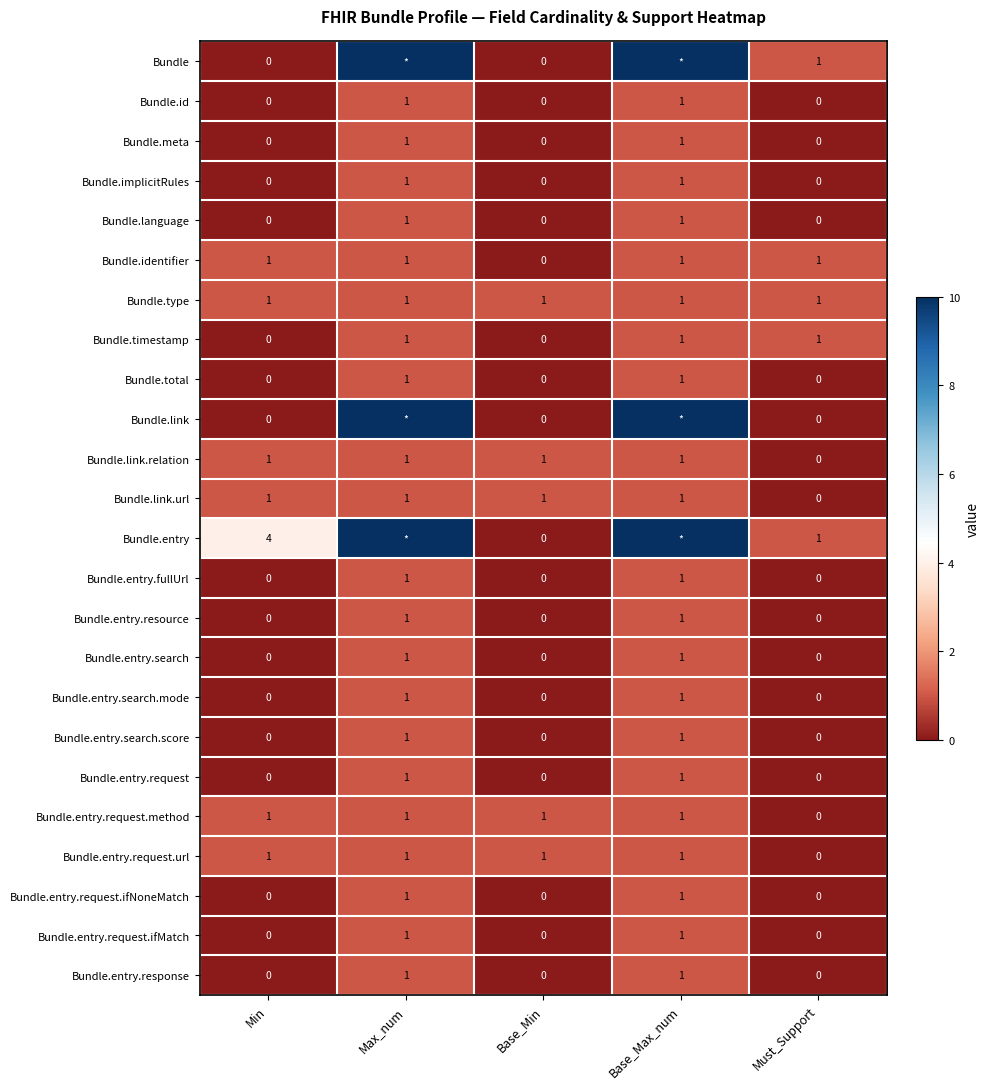

At how many categories does at least one series exceed 3?

3